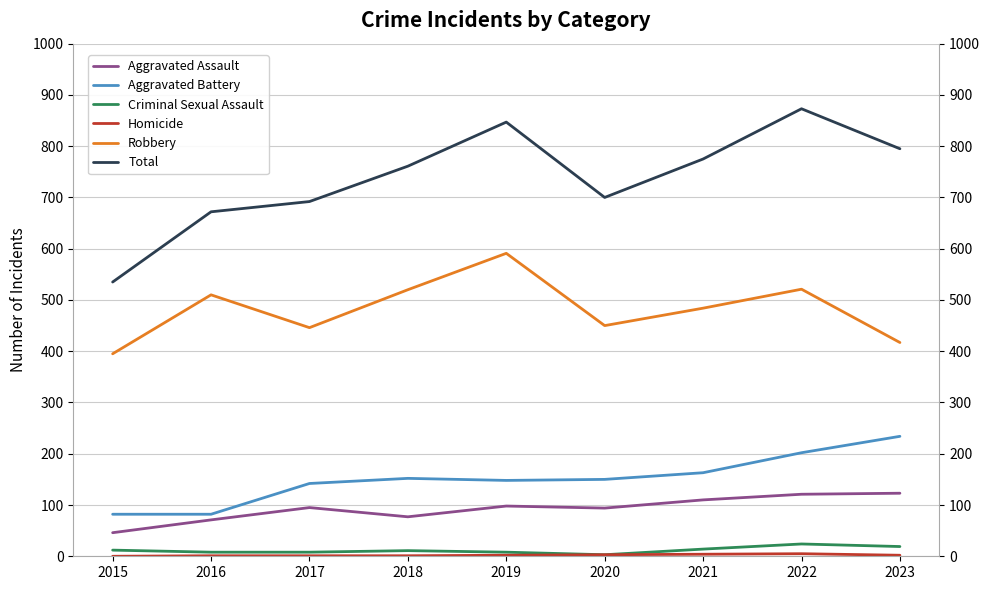

The value of Aggravated Battery at 2018 is 85. True or false?

False